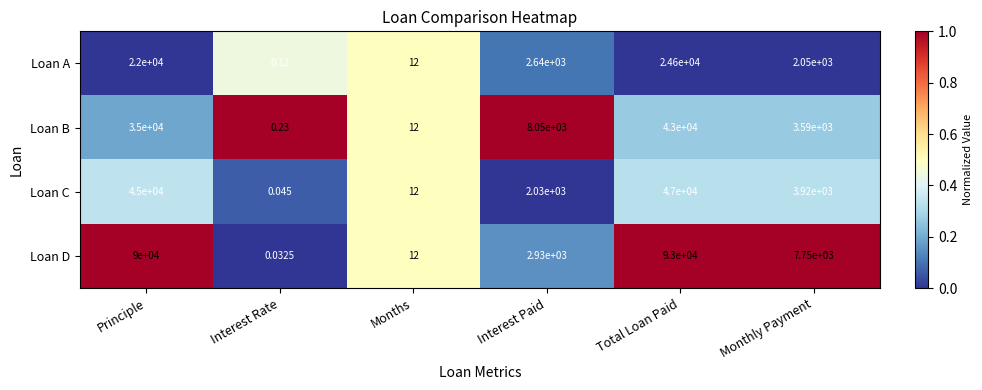

Which series has the largest total across all categories?

Loan D